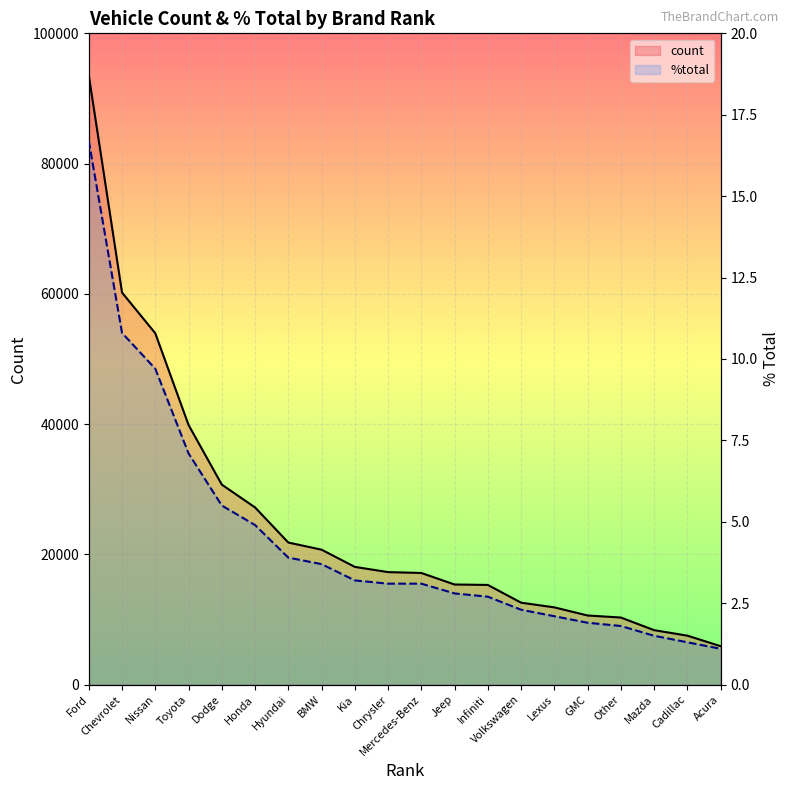

At how many categories does at least one series exceed 90961?

1